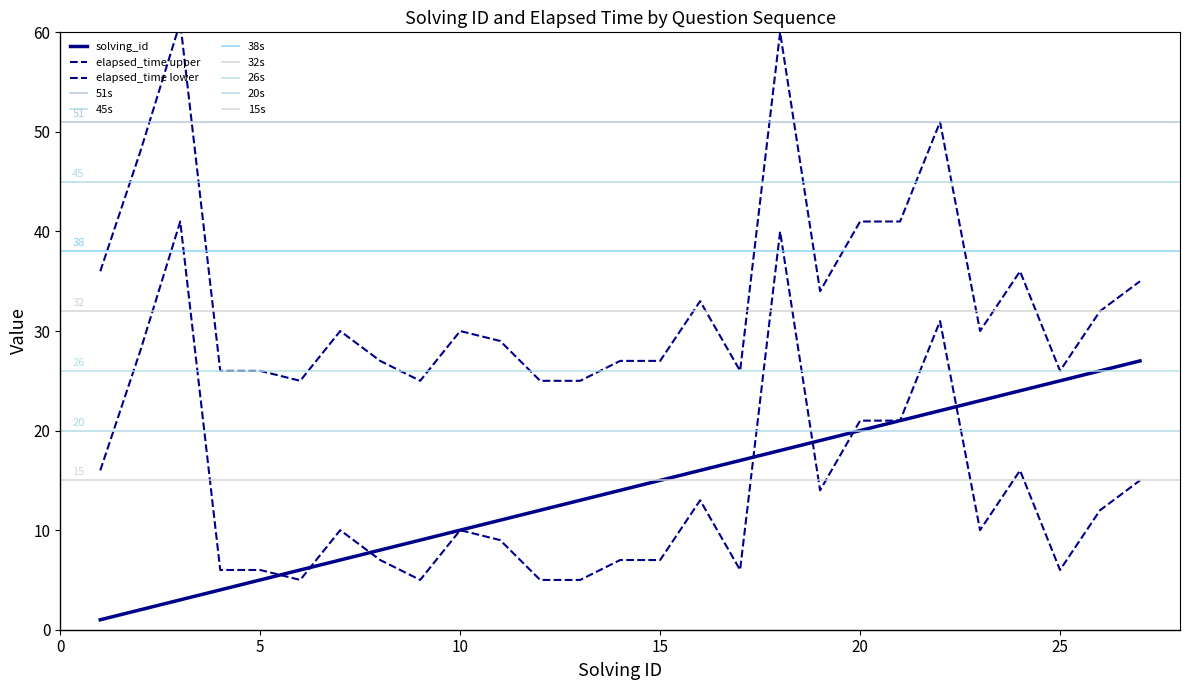

Reading right to left, extract all data points from this chart.

solving_id: 27	26	25	24	23	22	21	20	19	18	17	16	15	14	13	12	11	10	9	8	7	6	5	4	3	2	1
elapsed_time: 35	32	26	36	30	51	41	41	34	60	26	33	27	27	25	25	29	30	25	27	30	25	26	26	61	48	36